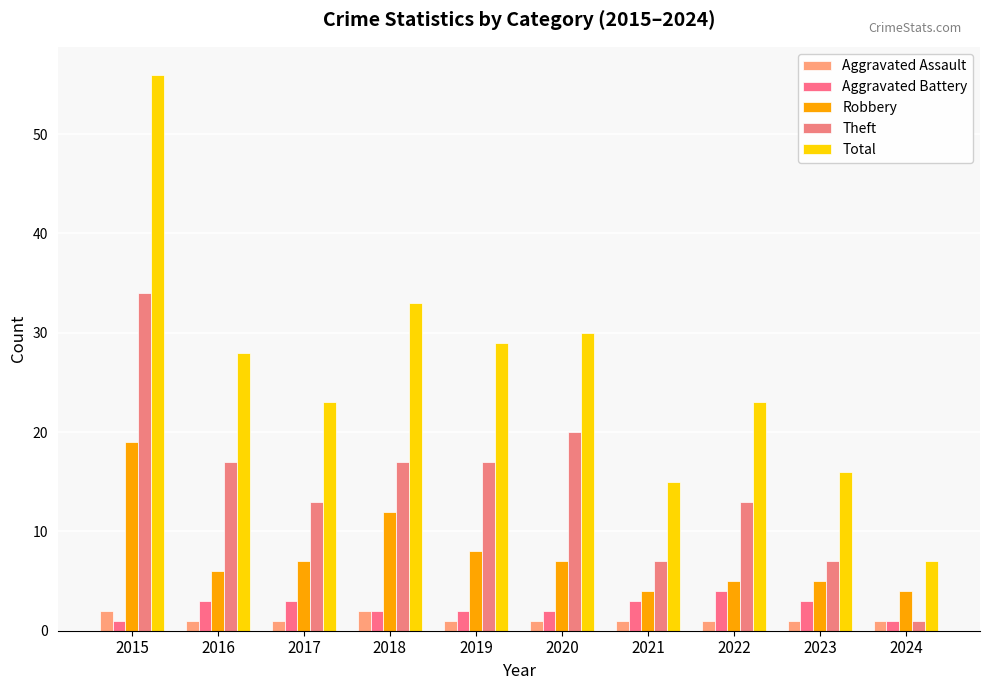

What is the sum of the Aggravated Battery values at 2017 and 2024?

4